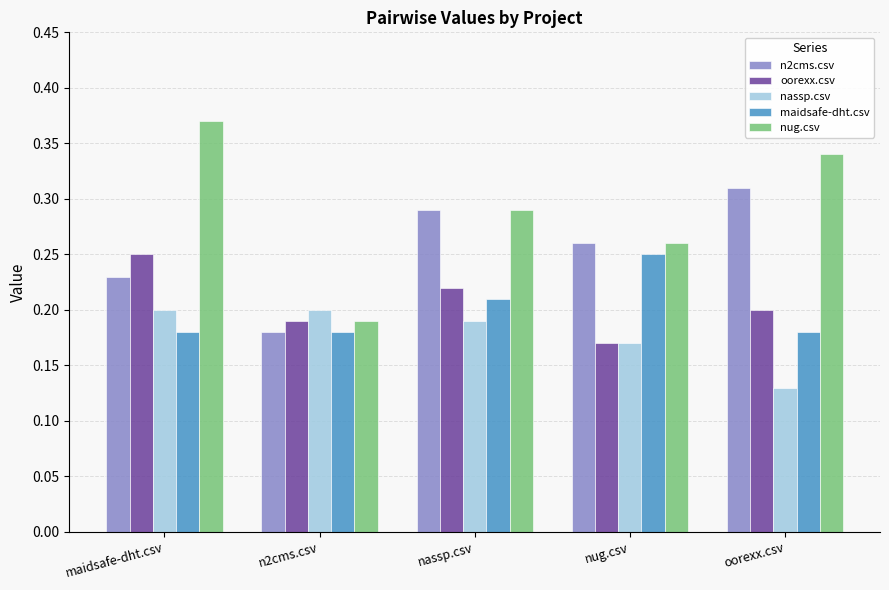

Between n2cms.csv and oorexx.csv, which series saw the biggest shift?

nug.csv